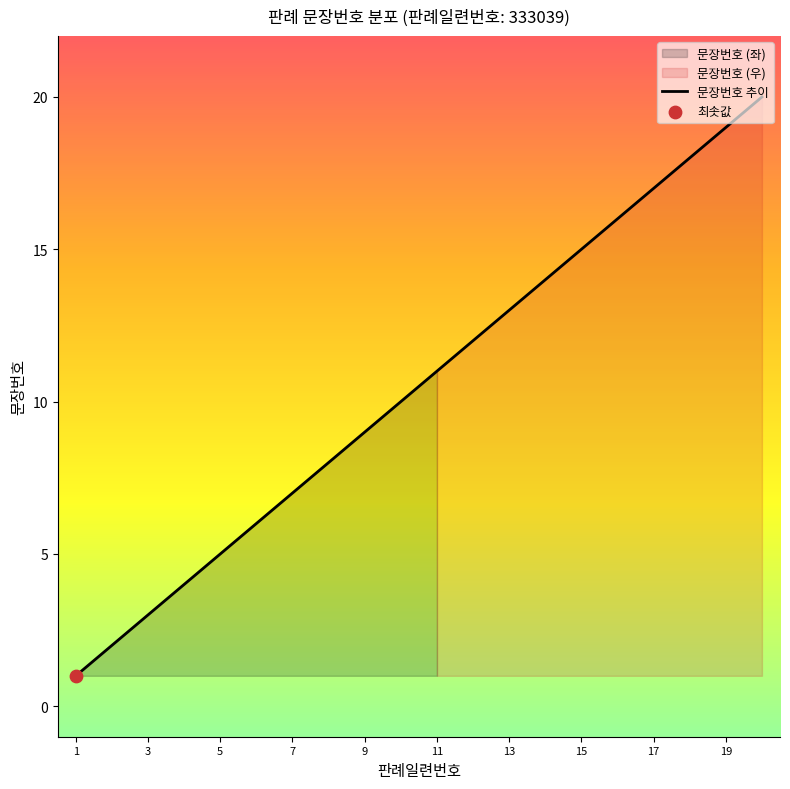

The value of 문장번호 추이 at 13 is 13. True or false?

True